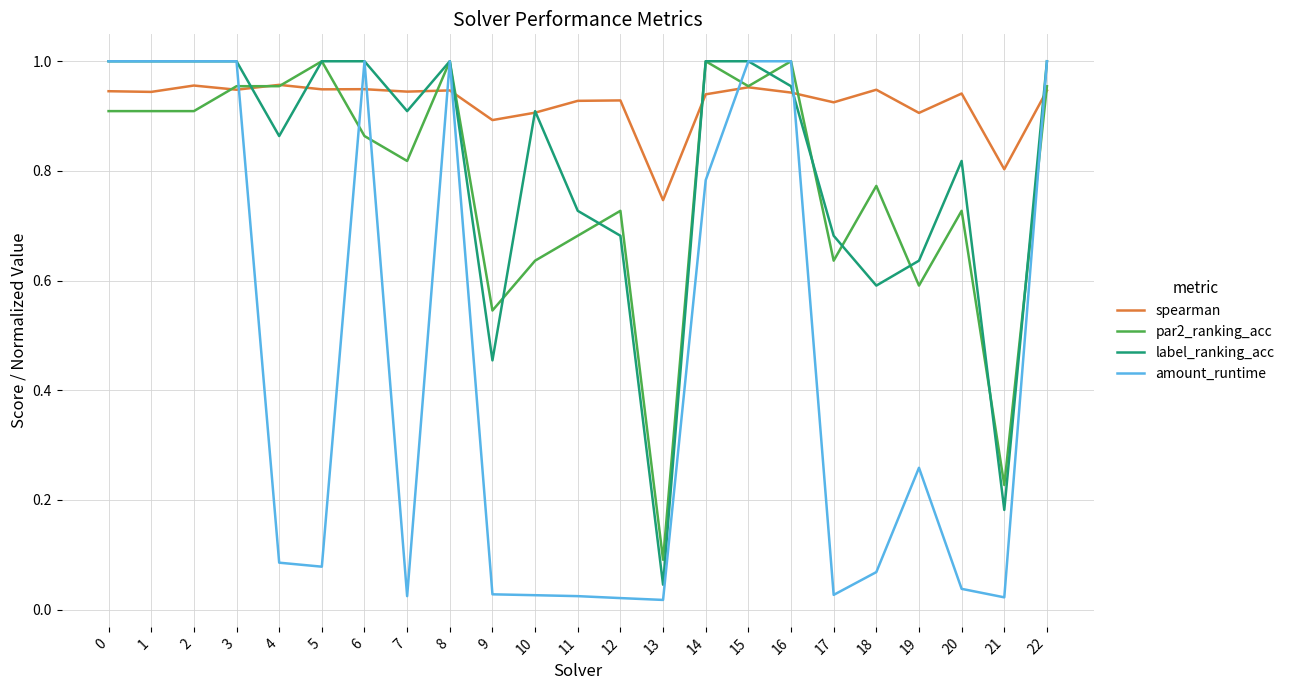

Between 4 and 5, which series saw the biggest shift?

label_ranking_acc